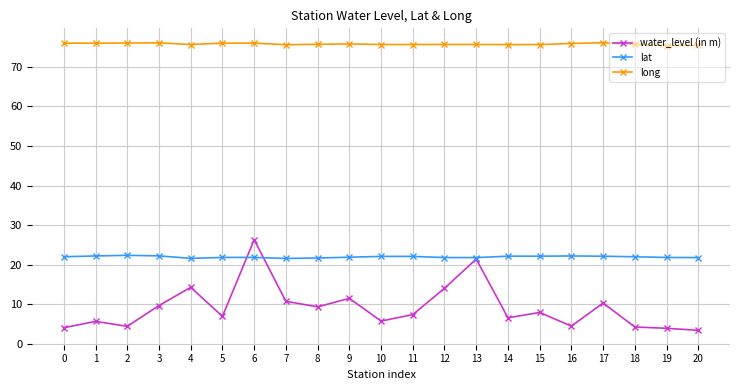

What is the value of the lat point at the 12th from the left?

22.1